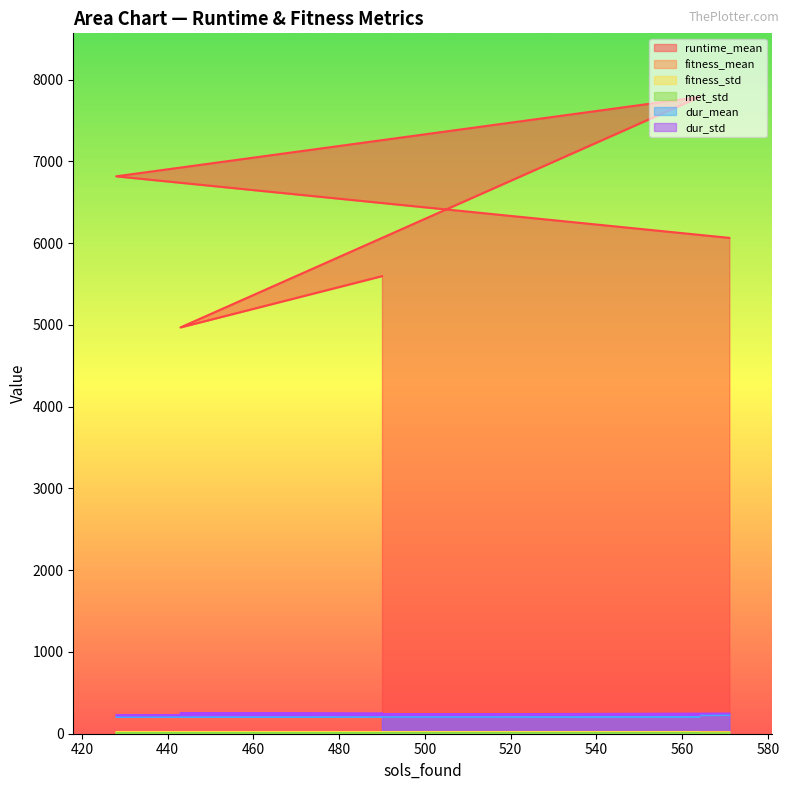

Rank the series by their maximum value, from lowest to highest.

met_std, fitness_std, fitness_mean, dur_mean, dur_std, runtime_mean